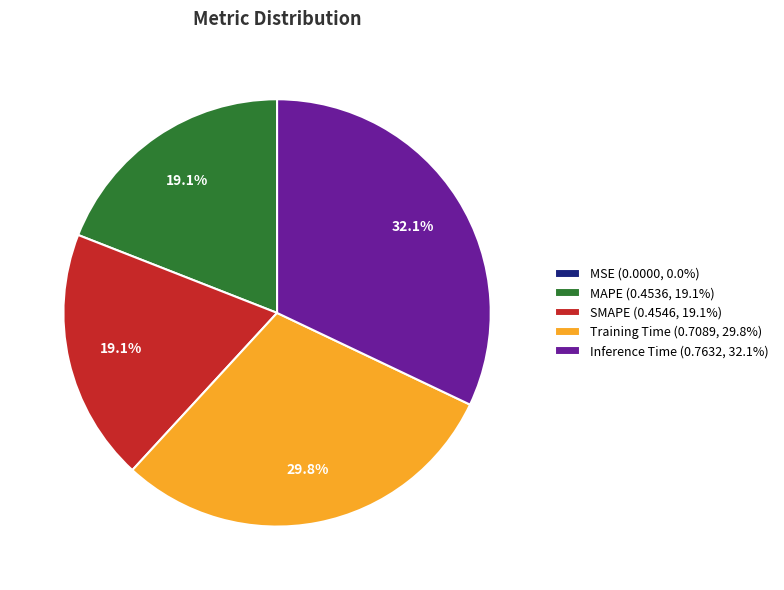

Which slice is the largest?

Inference Time